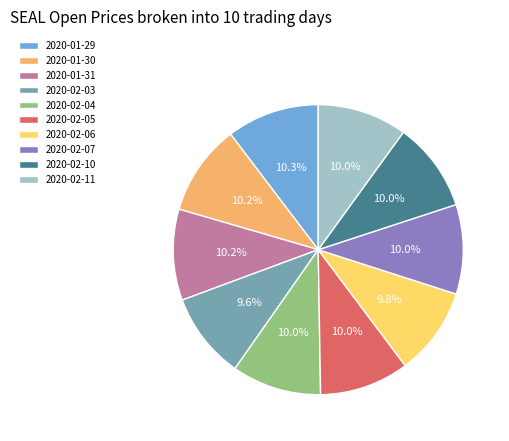

Is the sum of 2020-02-06 and 2020-01-30 greater than half?

No